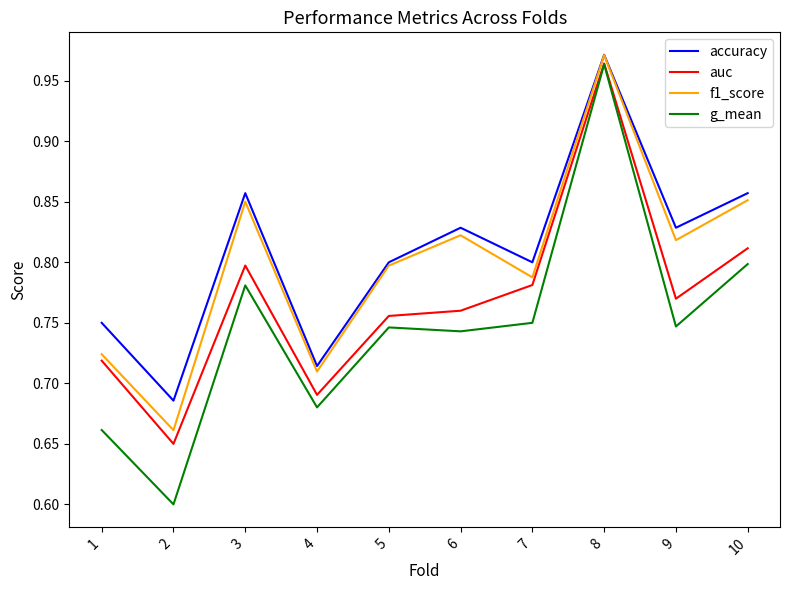

What are all the series names shown in the legend?

accuracy, auc, f1_score, g_mean